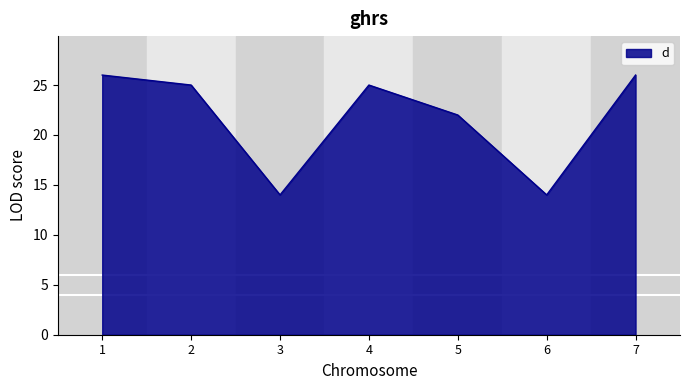

What is the difference between the maximum and minimum values?

12